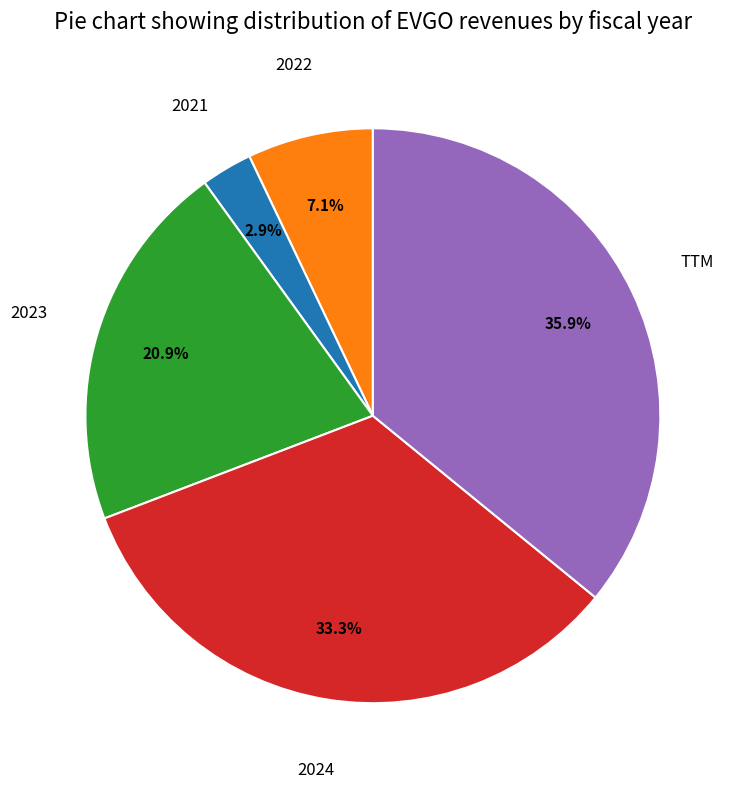

What percentage is the 2021 slice, to the nearest percent?

3%